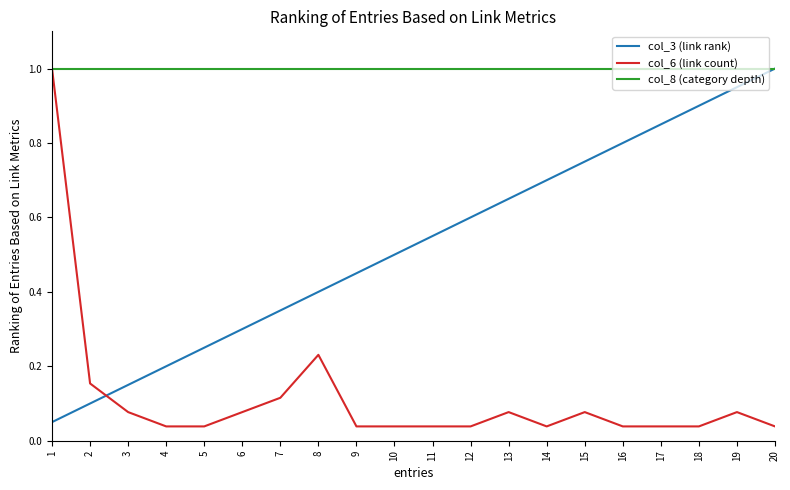

What is the highest value of the col_6 (link count) series?

1.0